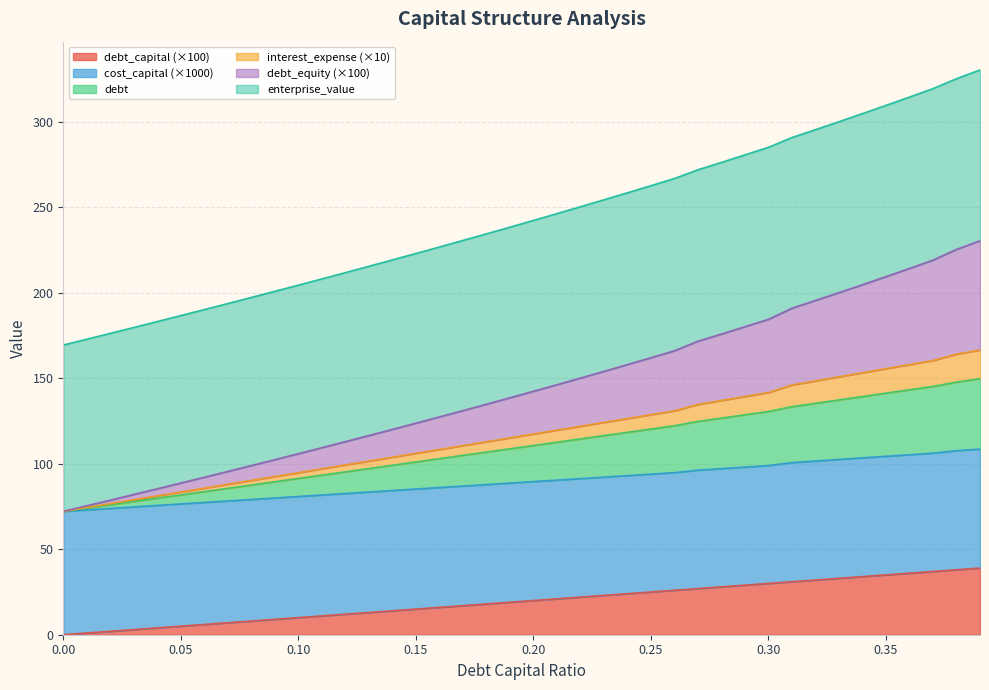

How many values in the interest_expense series are below 142?

20